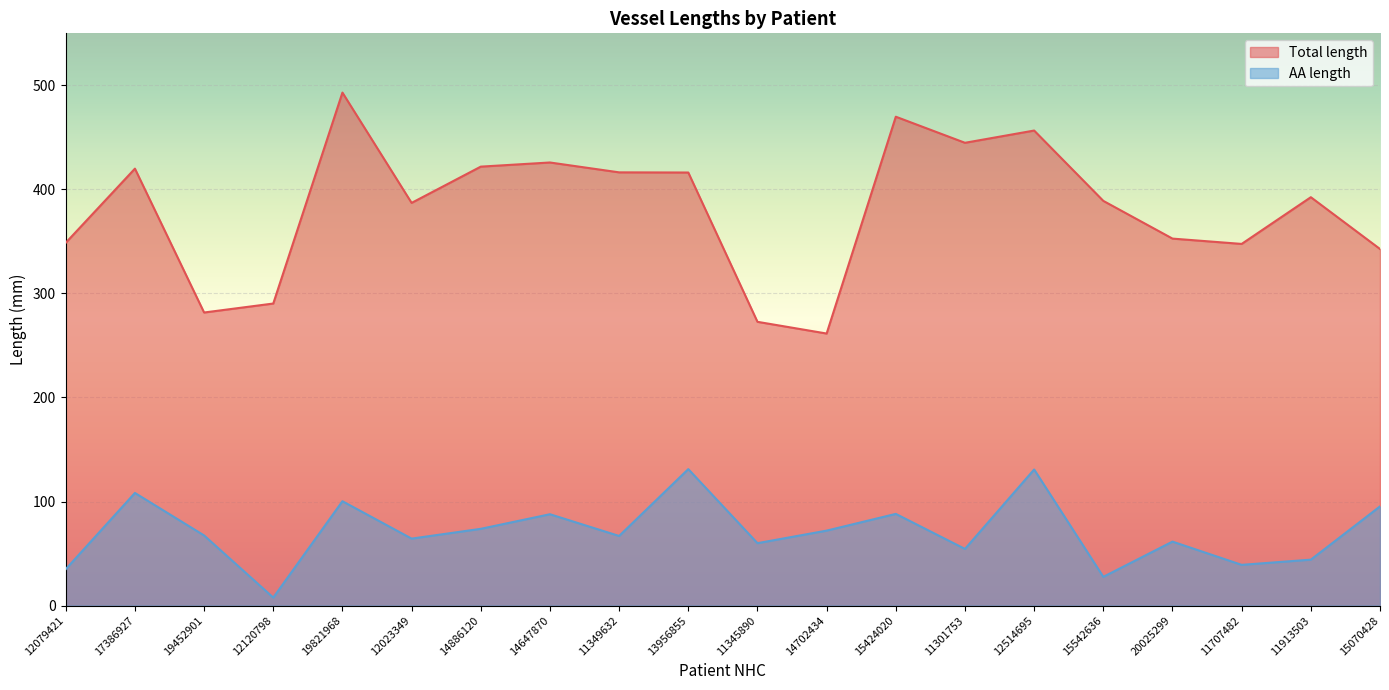

Between 14886120 and 13956855, which is larger?

14886120